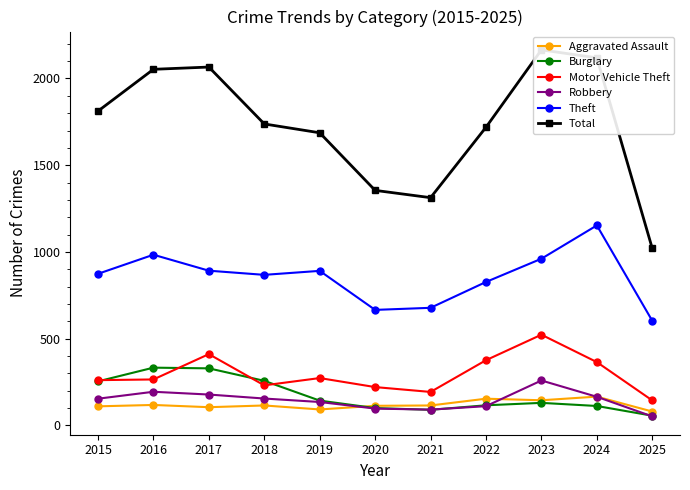

True or false: Burglary has more than 1 points higher than both neighbors.

True